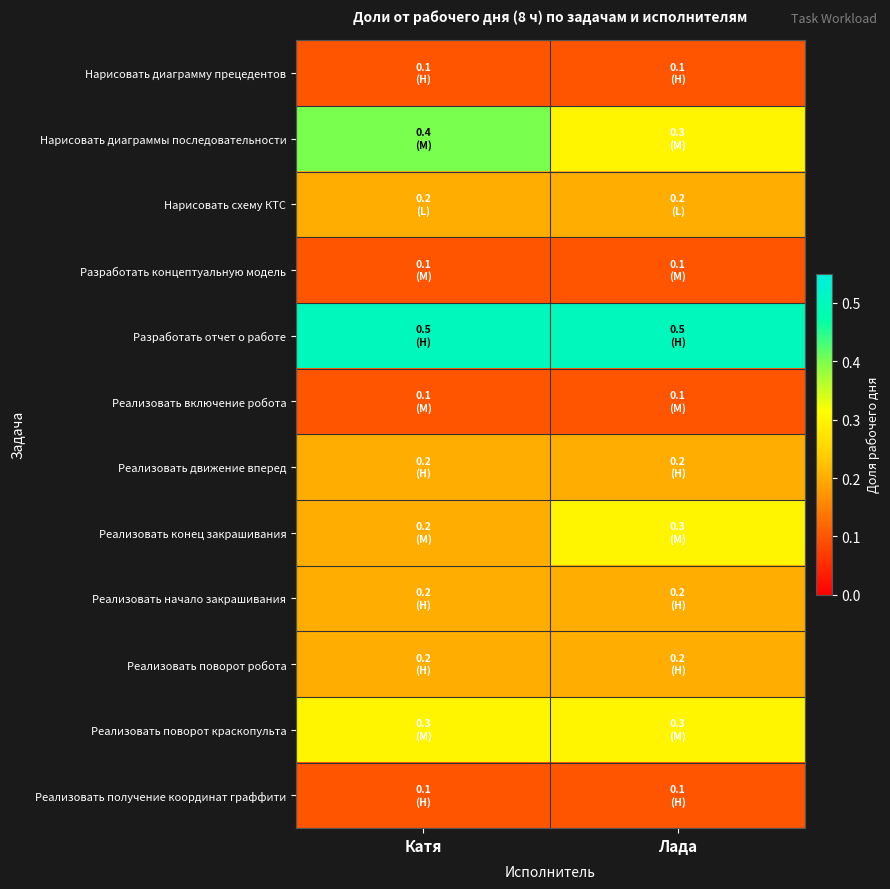

What is the total value across all series at Катя?

2.6